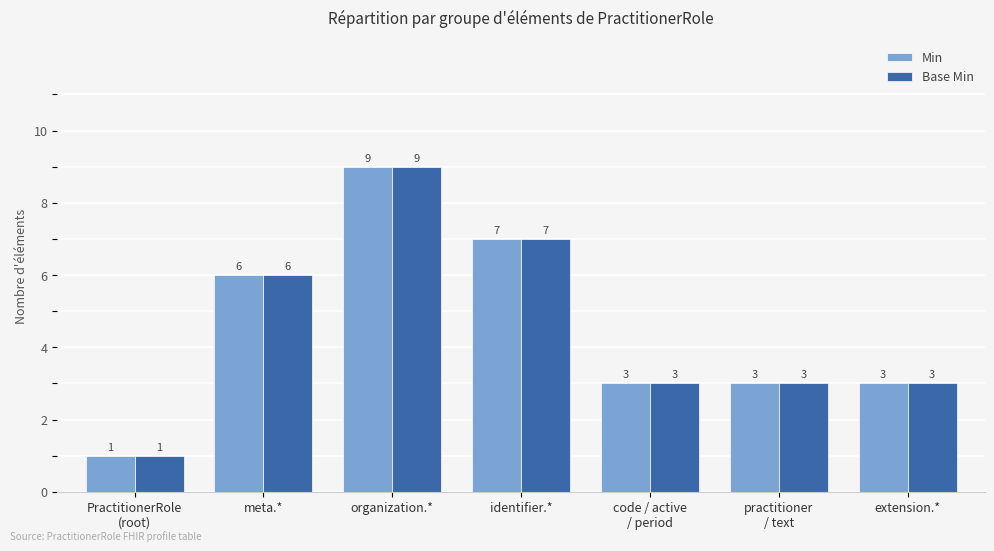

At which category does the chart reach its peak across all series?

organization.*